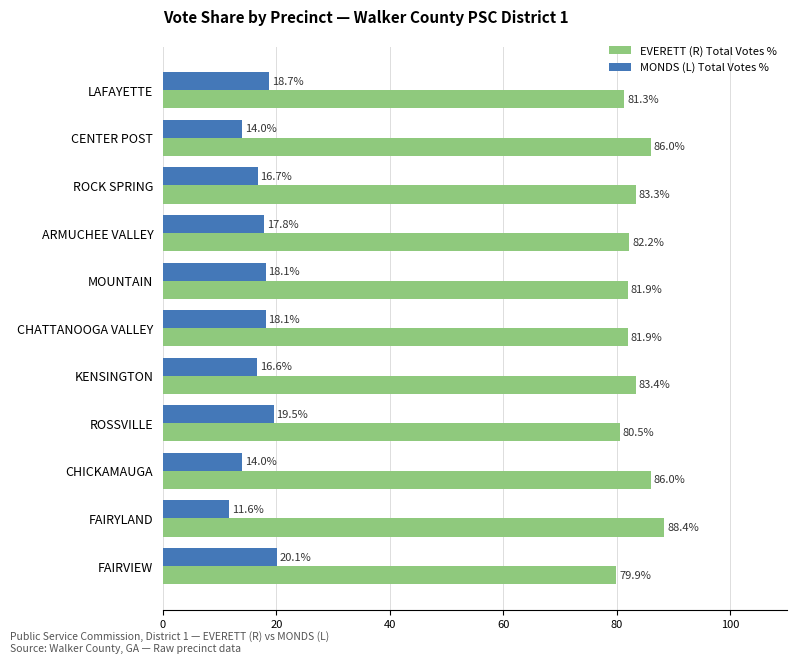

What is the sum of all EVERETT (R) Total Votes % values?

914.8